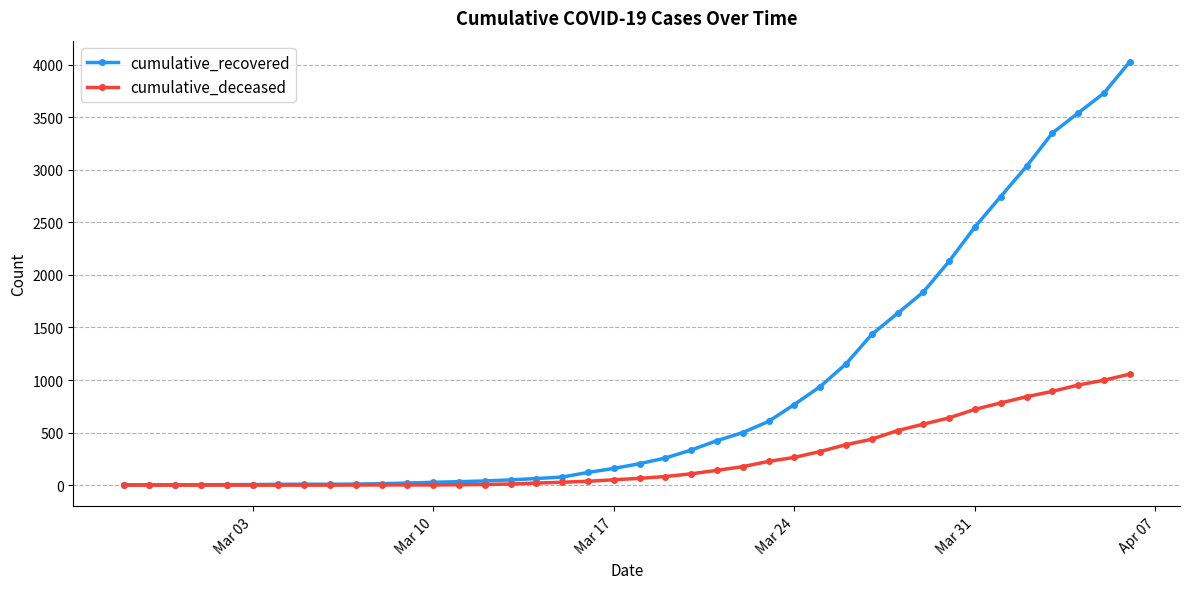

Is this an area chart (filled region under the line)?

No